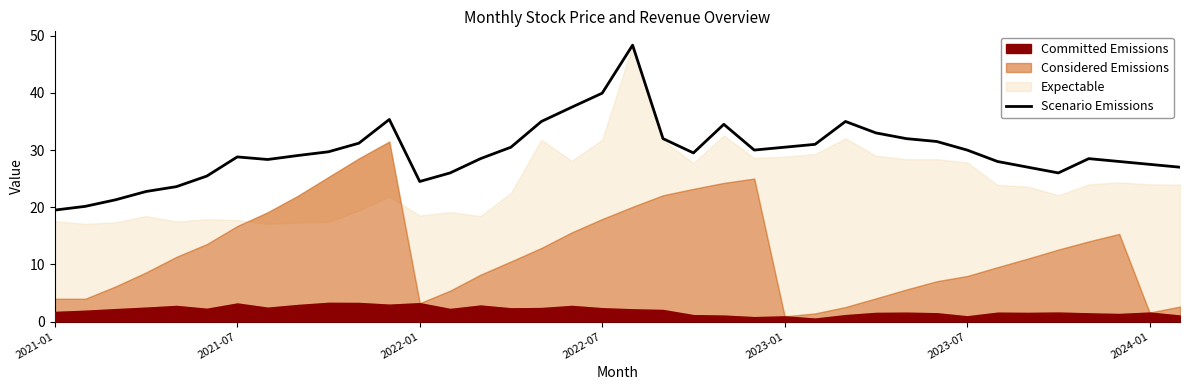

What is the average value?

29.6